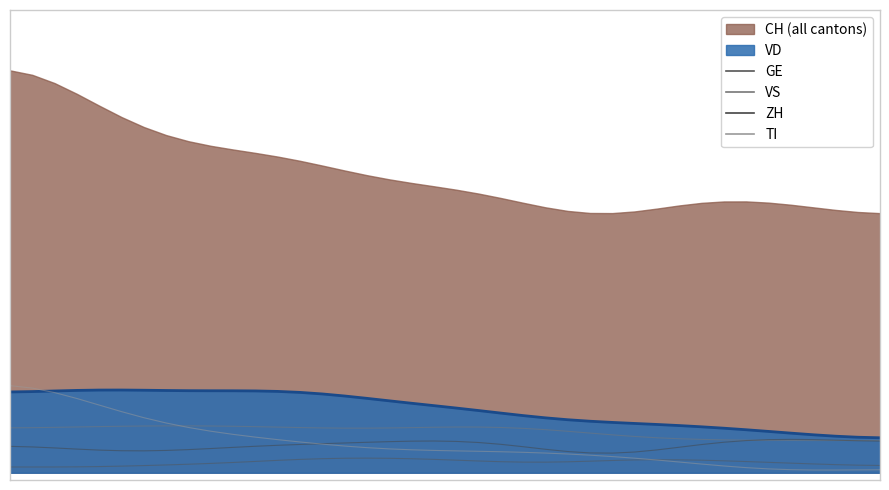

How many data points in VS are less than 12?

16